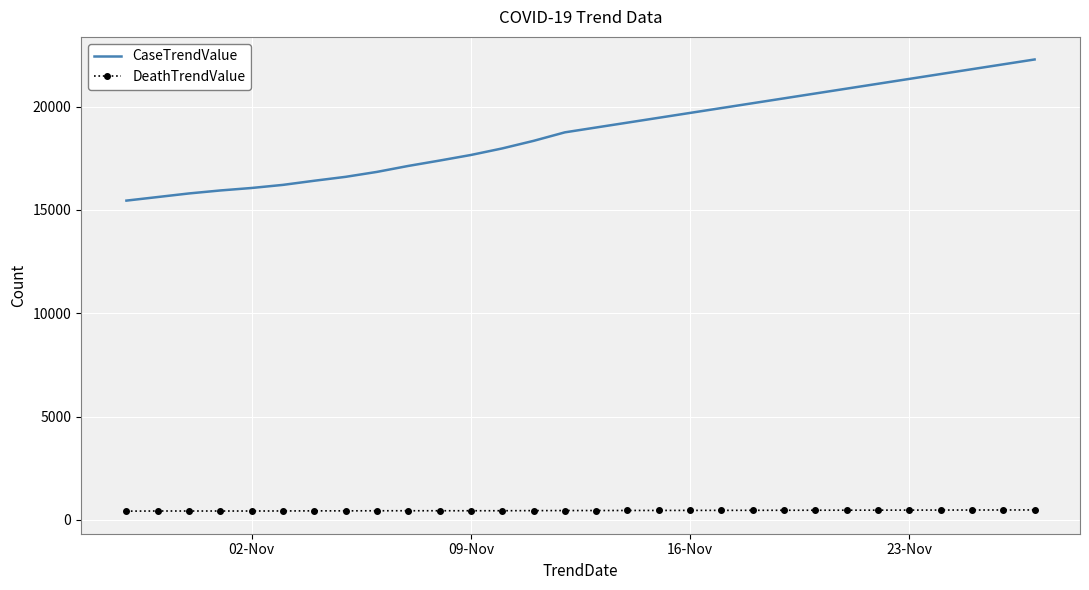

Which series has the largest total across all categories?

CaseTrendValue